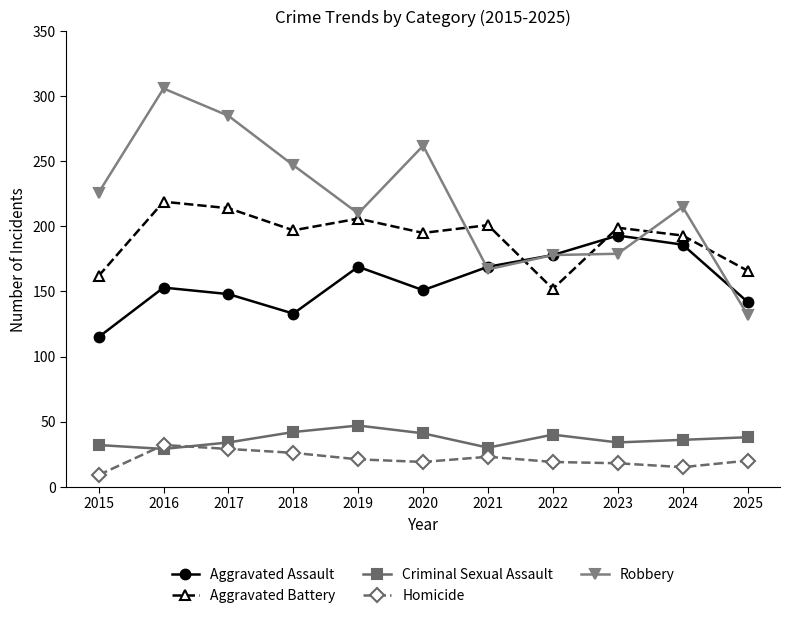

Which series has the largest total across all categories?

Robbery